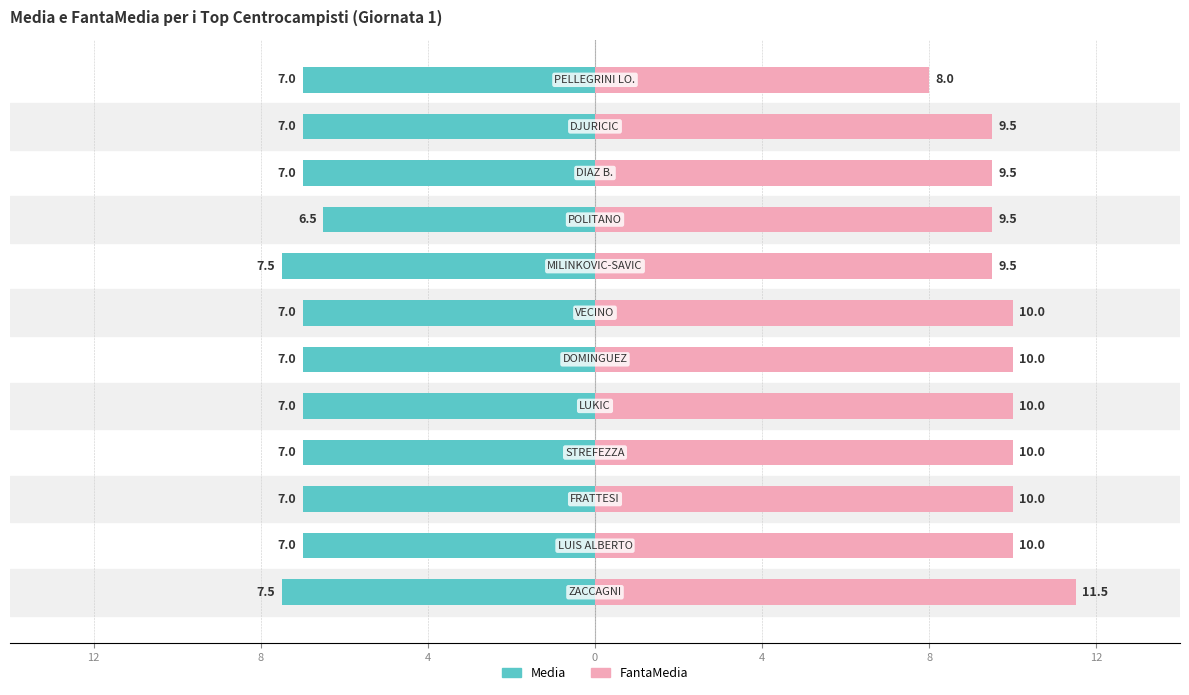

What are all the series names shown in the legend?

Media, FantaMedia